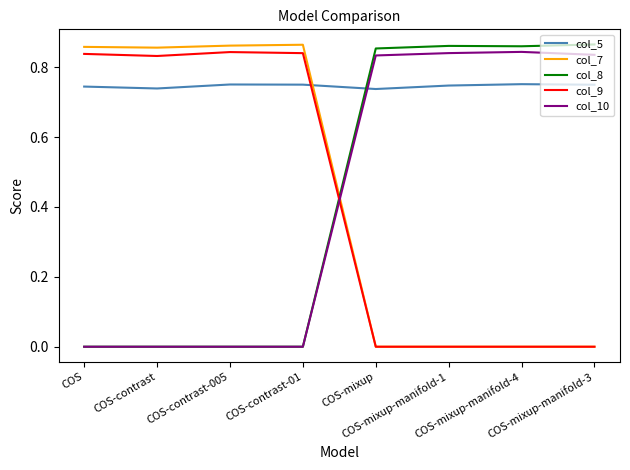

Which series has the largest total across all categories?

col_5